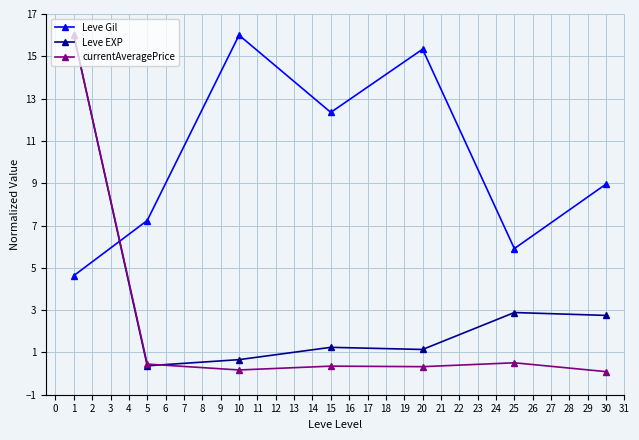

At which category does currentAveragePrice reach its first local valley?

10